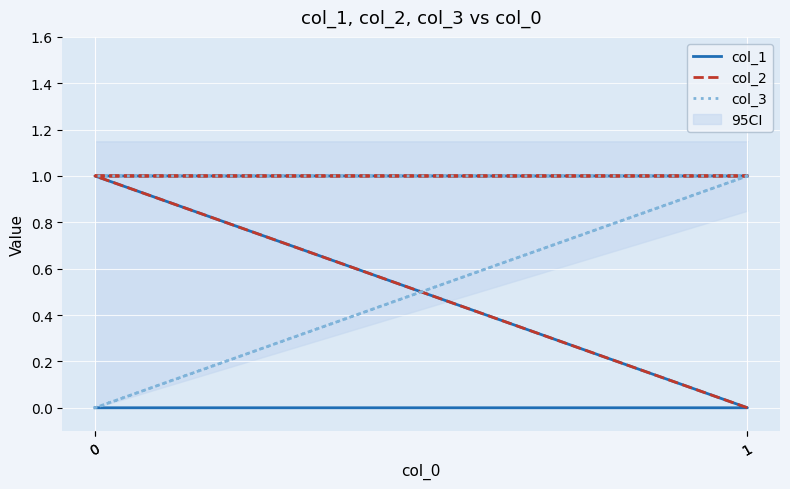

Is this an area chart (filled region under the line)?

No